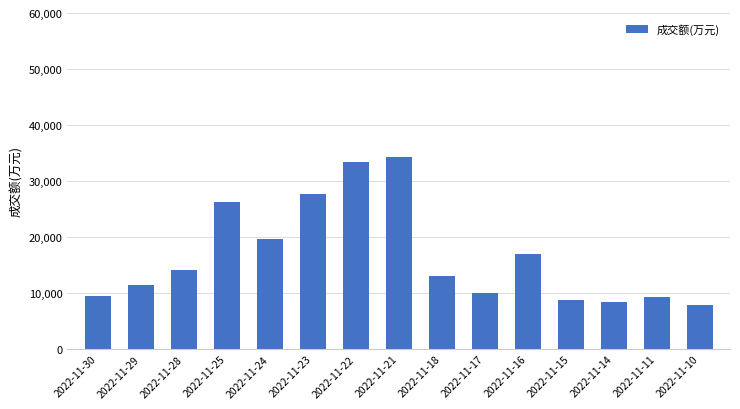

Is it true that the value at 2022-11-17 is 6321?

False